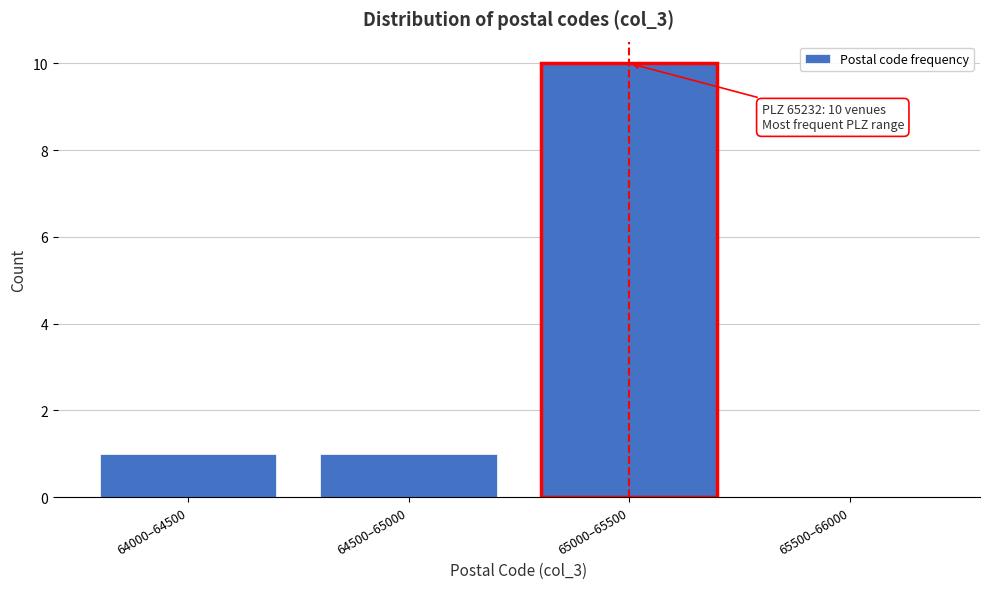

Reading left to right, list all the values displayed in this chart.

64000–64500=1	64500–65000=1	65000–65500=10	65500–66000=0